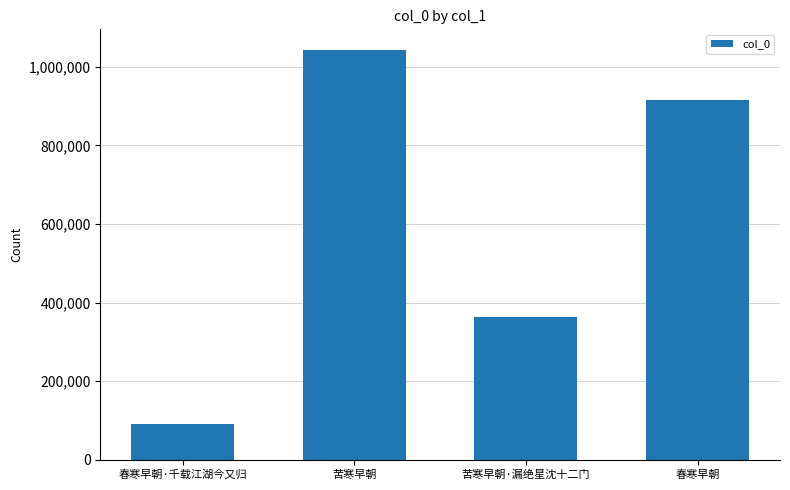

Where does the data first go above 914523?

苦寒早朝